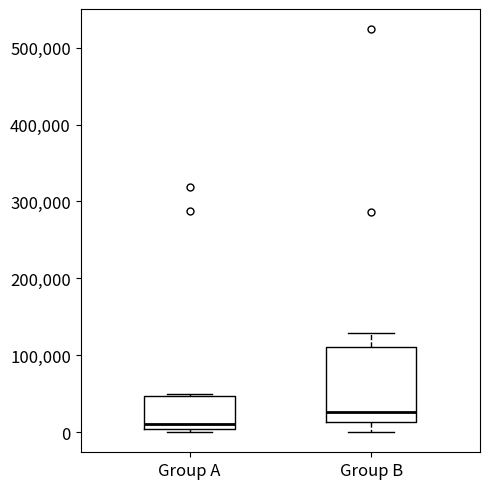

Comparing the boxes themselves (not the whiskers), which one is the tallest?

Group B